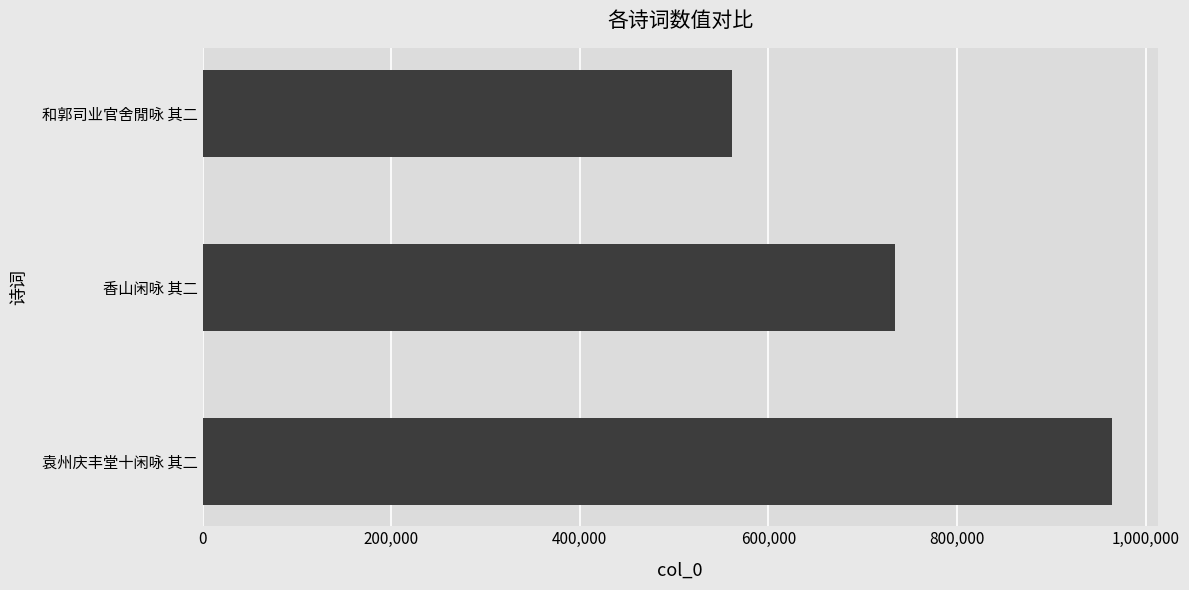

What is the approximate value at 和郭司业官舍閒咏 其二?

561174